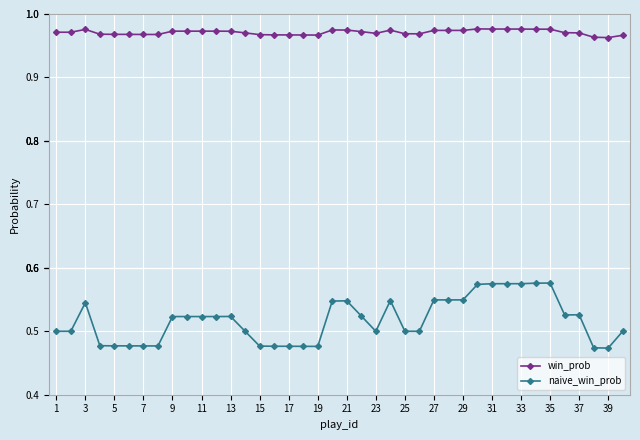

True or false: win_prob and naive_win_prob cross at least once.

False